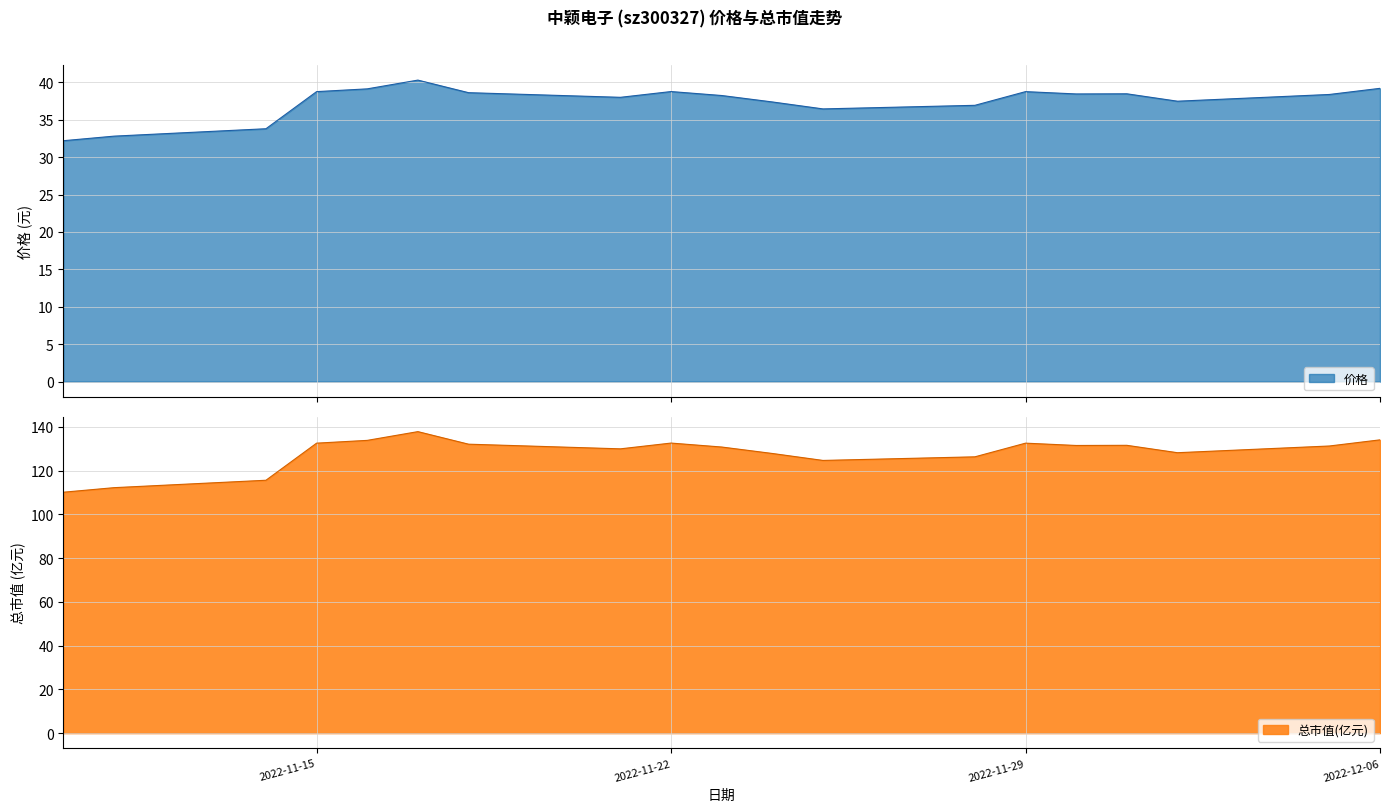

What is the label of the 2nd point from the left?

2022-11-11